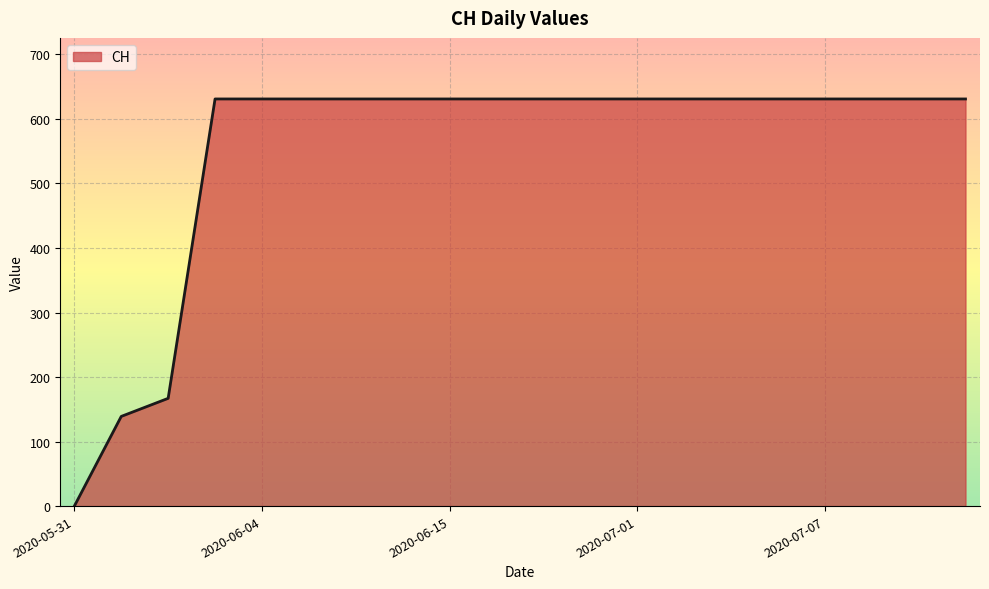

What is the maximum value shown in the chart?

631